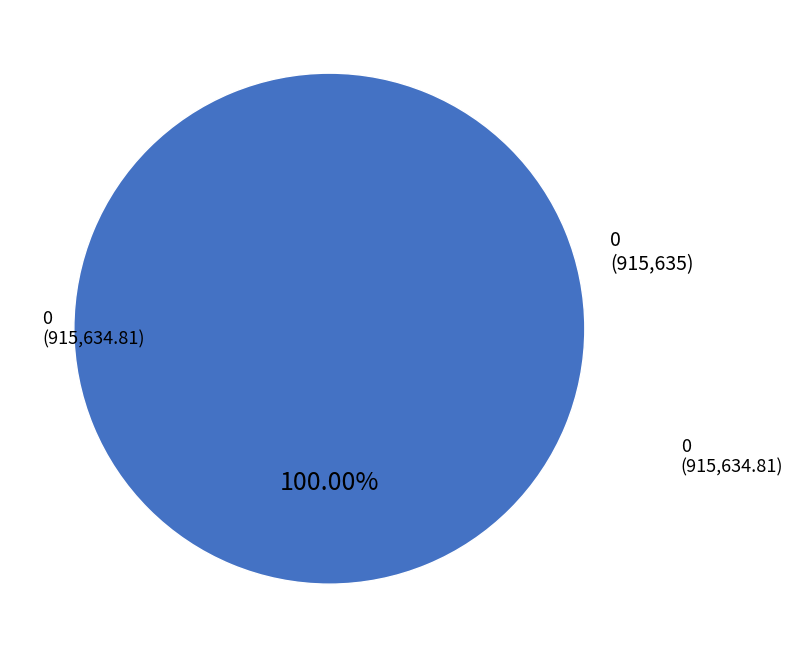

Is there any slice that represents more than half of the pie?

Yes